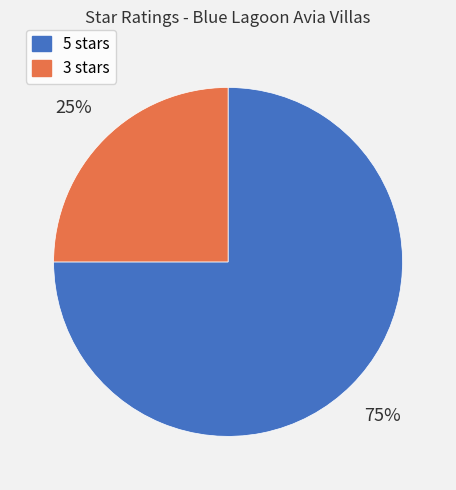

To the nearest percent, what portion does 5 stars represent?

75%